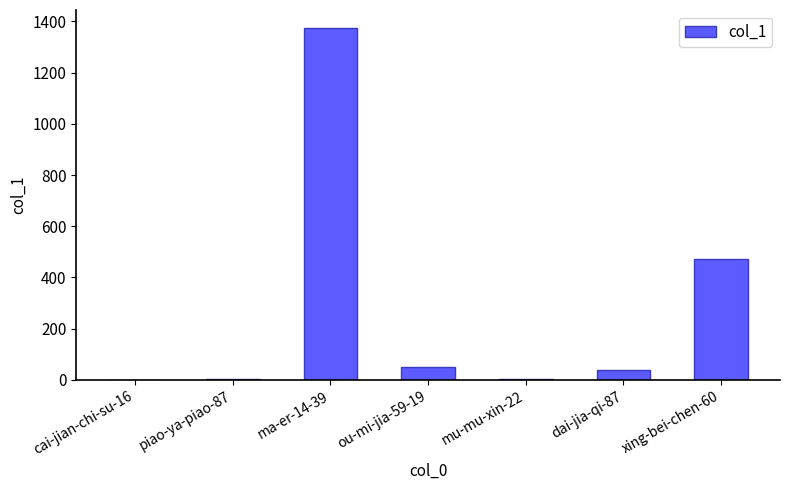

At which label is the value closest to 688?

xing-bei-chen-60